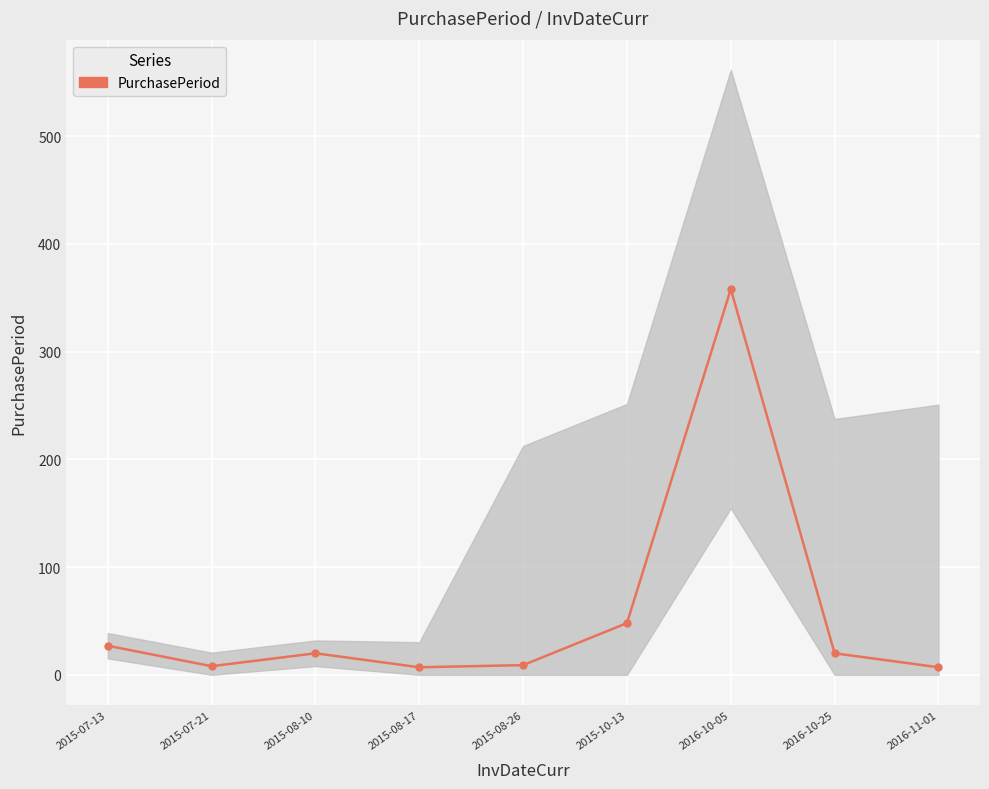

What is the difference between the values at 2015-07-13 and 2015-08-17?

20